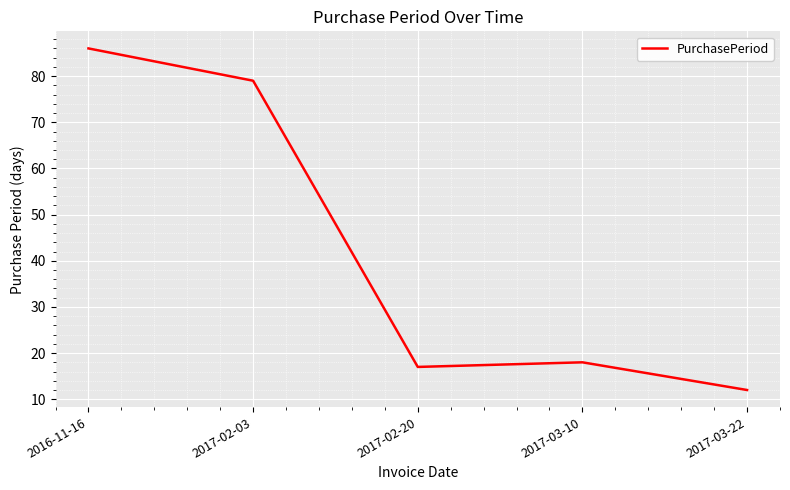

Is it true that the value at 2017-03-10 is 27?

False